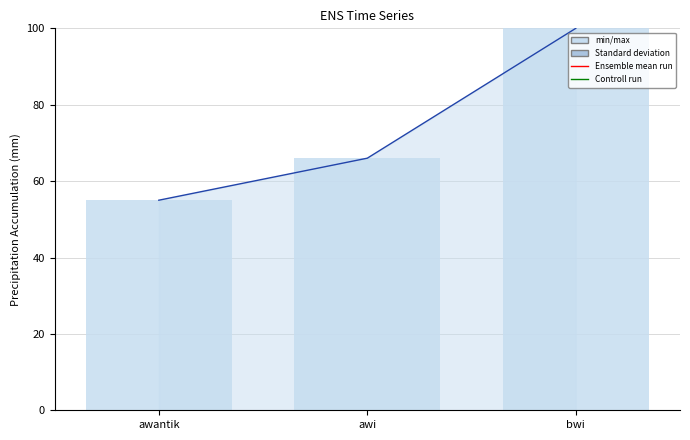

What is the difference between the values at awantik and bwi?

45